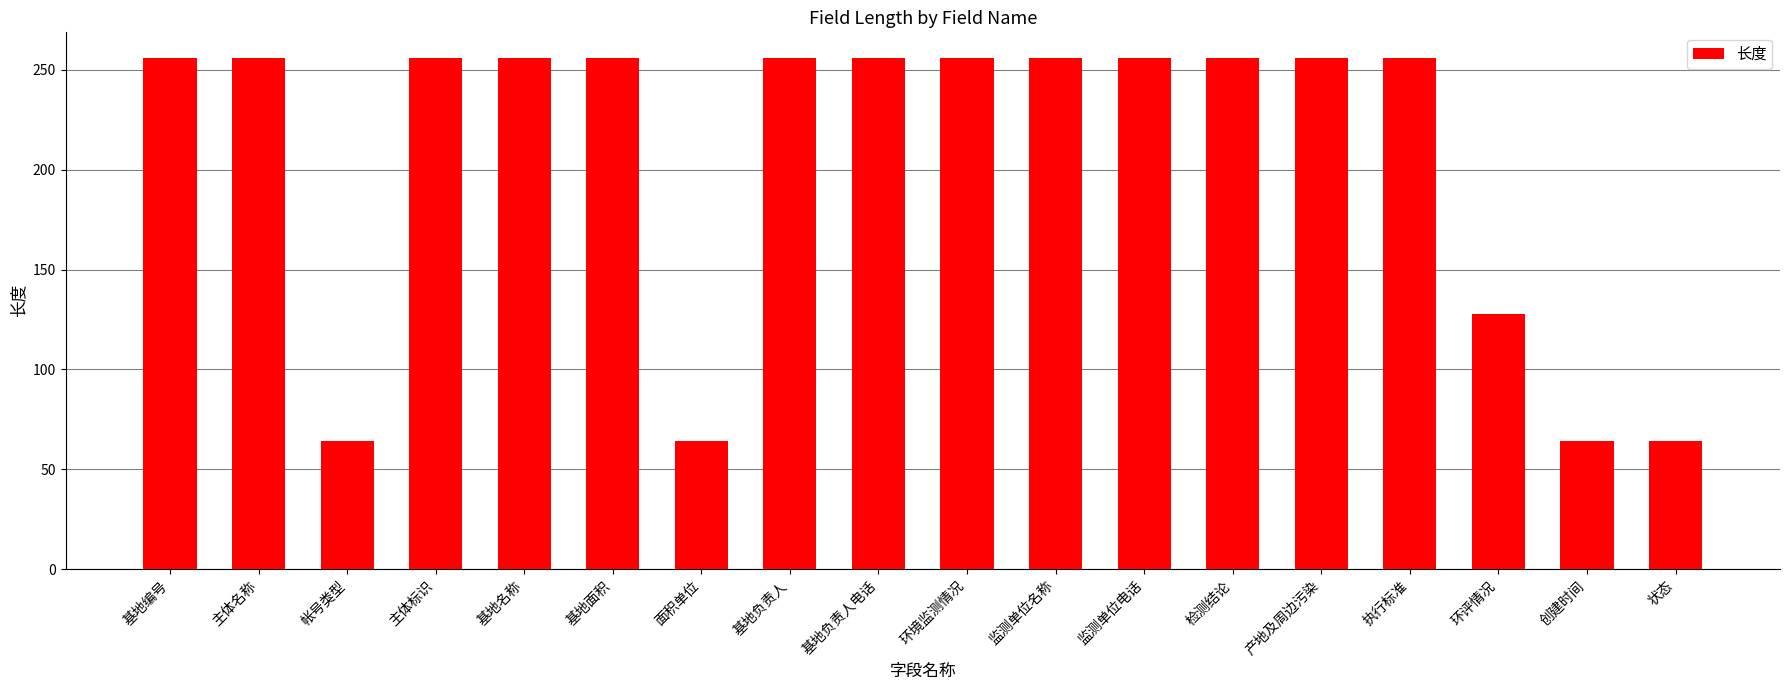

What value does the data have at 产地及周边污染, to the nearest 10?

260